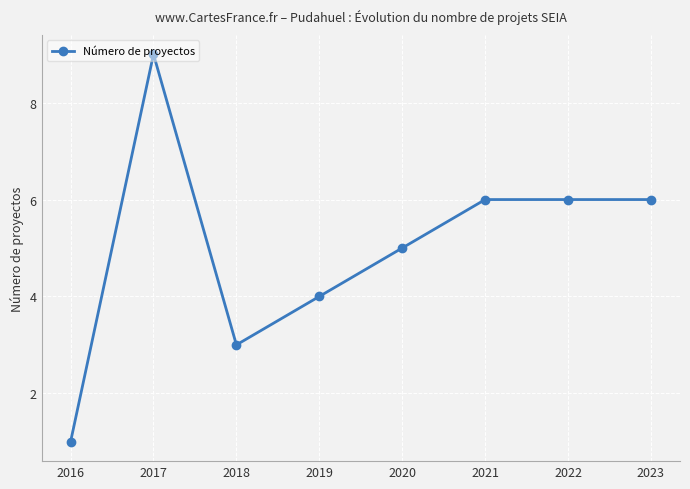

Approximately how many times larger is the value at 2017 compared to 2023?

1.5